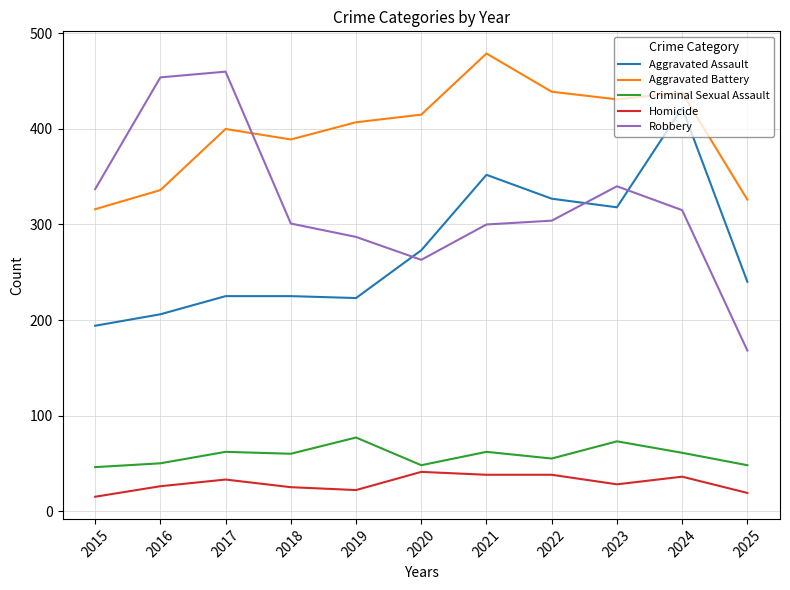

List the series in order of their peak value, lowest first.

Homicide, Criminal Sexual Assault, Aggravated Assault, Robbery, Aggravated Battery